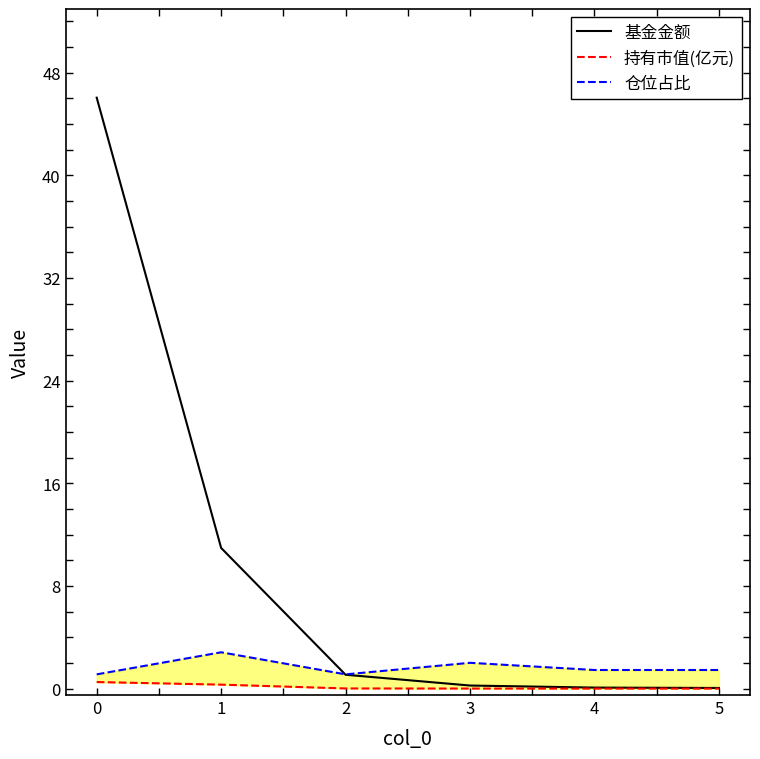

True or false: 仓位占比 and 基金金额 intersect in this chart.

True